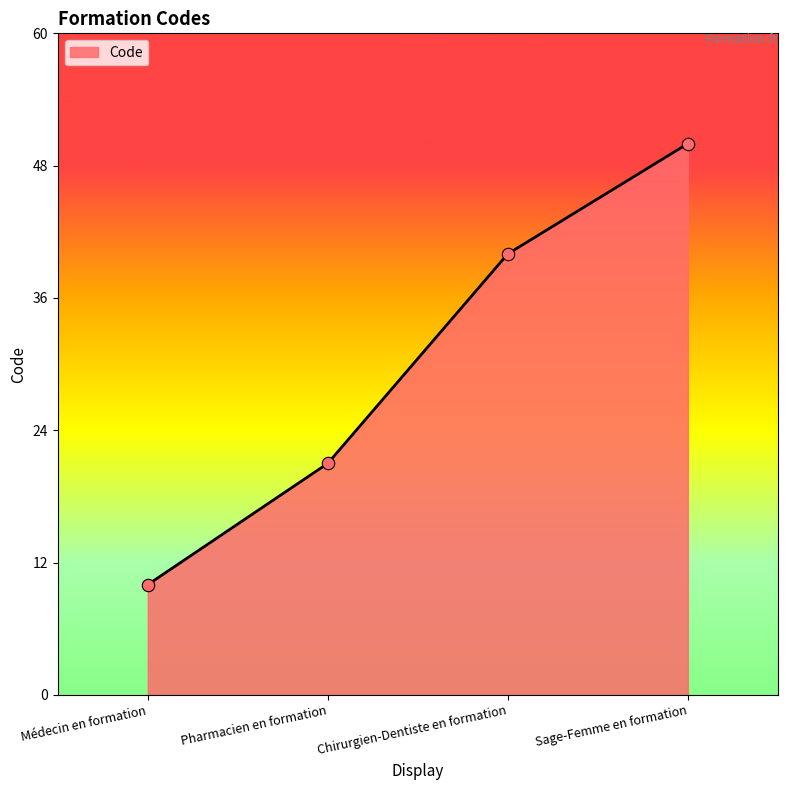

What is the ratio of the value at Chirurgien-Dentiste en formation to the value at Pharmacien en formation?

1.9